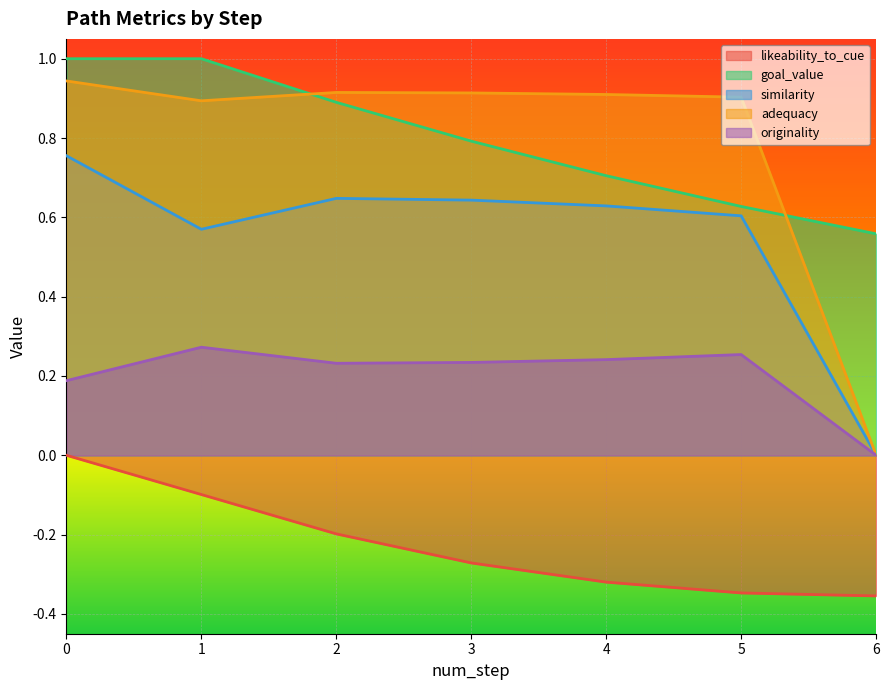

At which category does originality reach its first local valley?

2